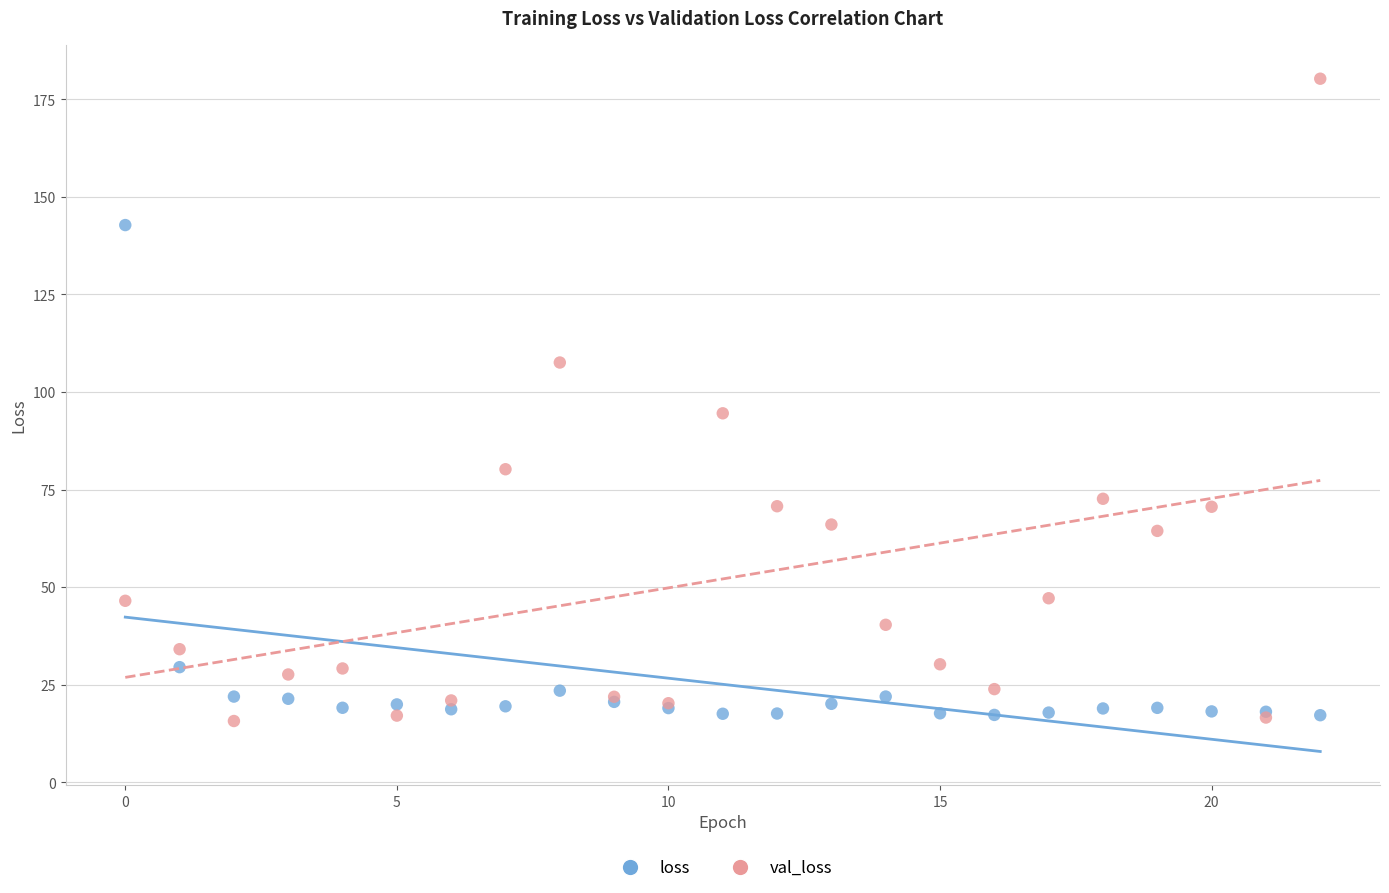

Which series reaches the maximum Y coordinate?

val_loss